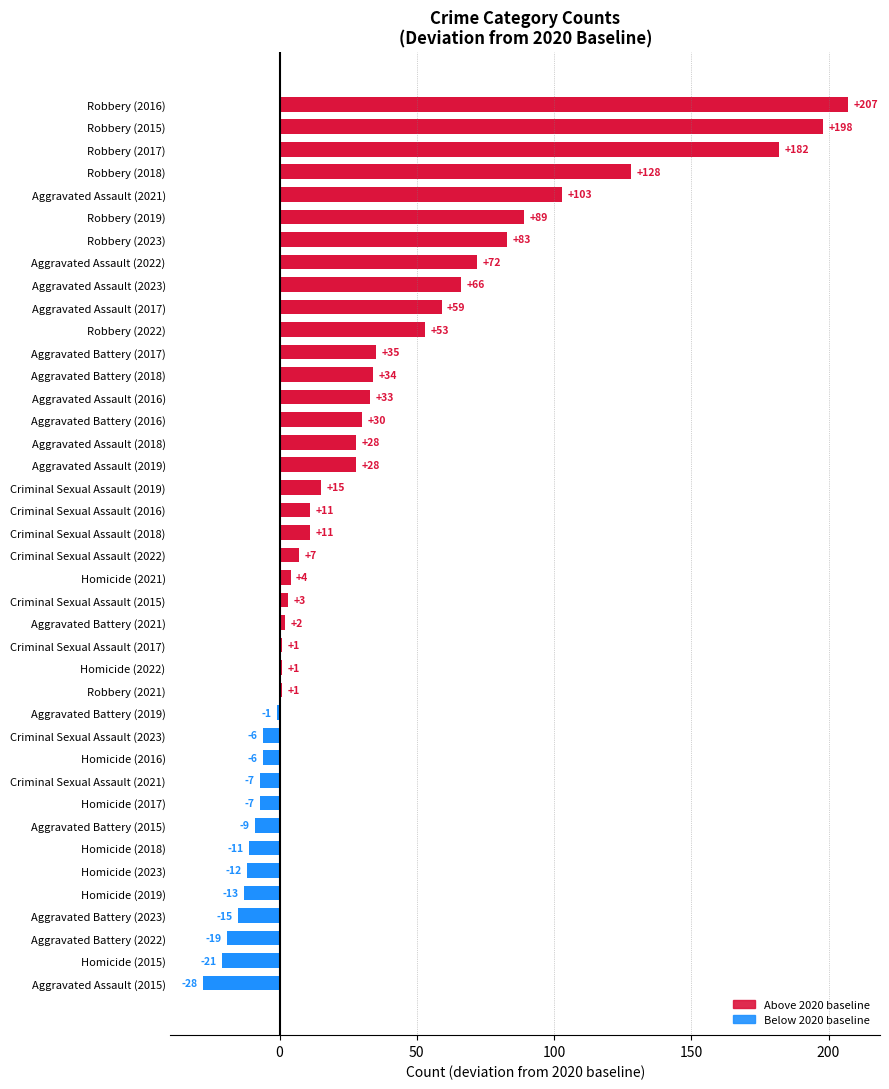

Which has a higher value, Aggravated Battery (2015) or Homicide (2016)?

Homicide (2016)